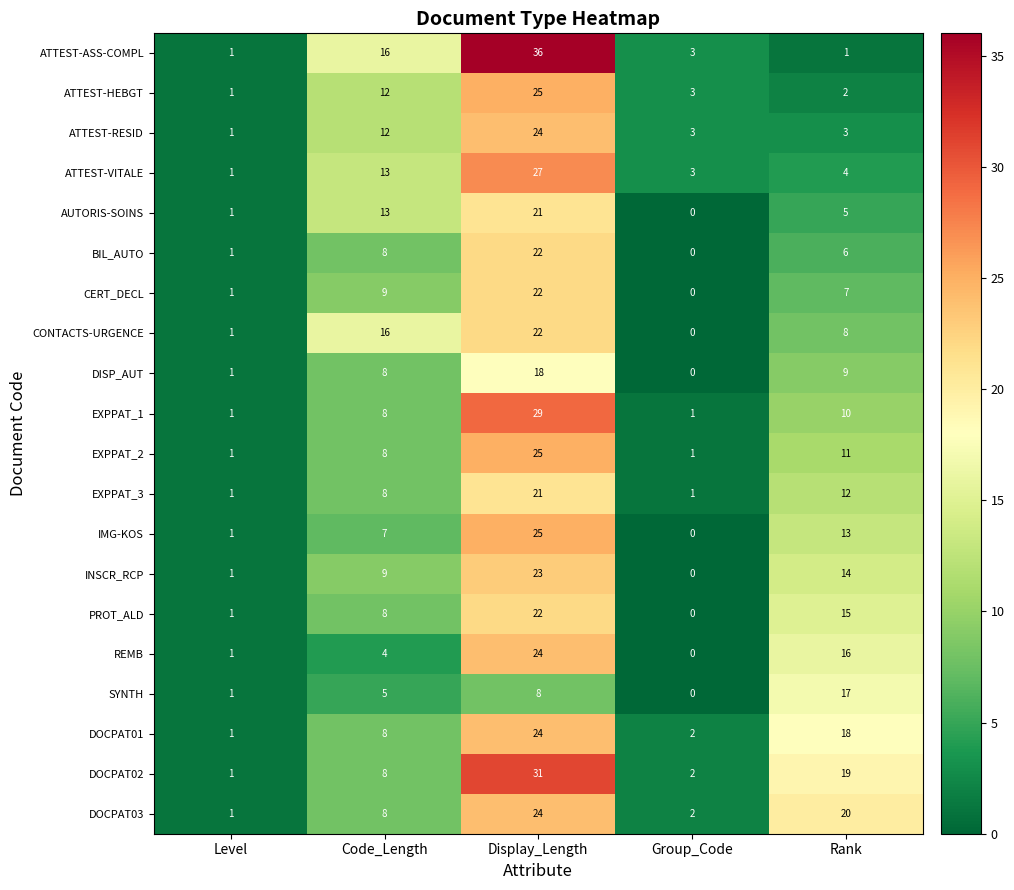

Which series has the largest total across all categories?

DOCPAT02